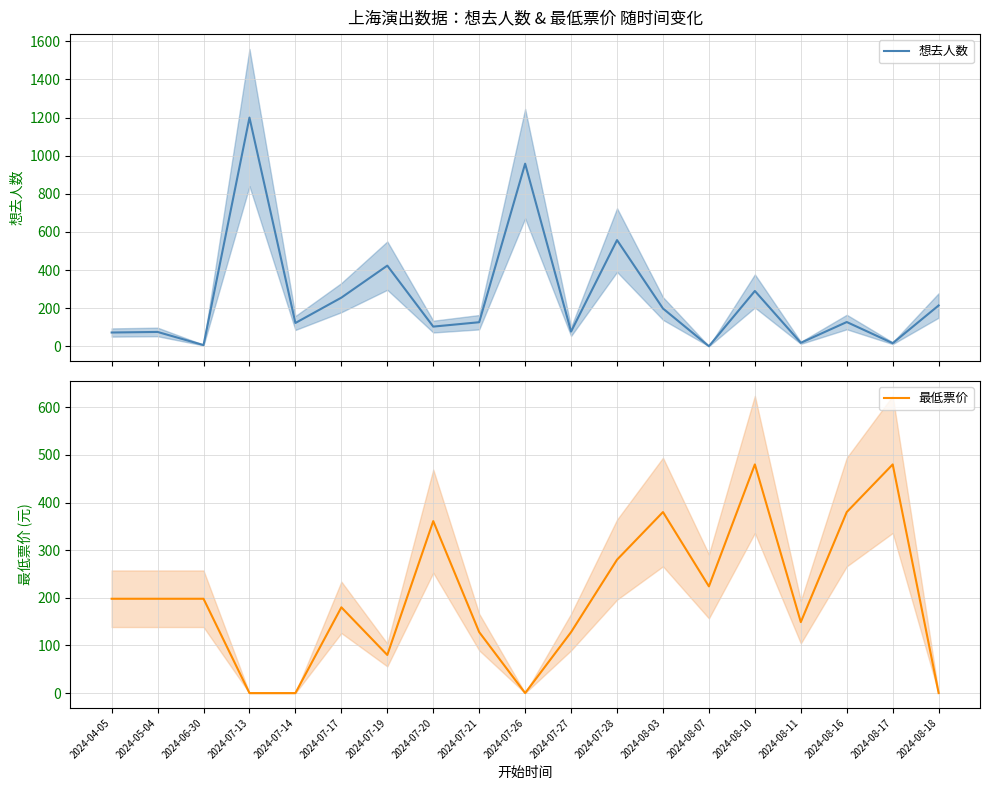

Is it true that 最低票价 equals 0 at 2024-07-13?

True